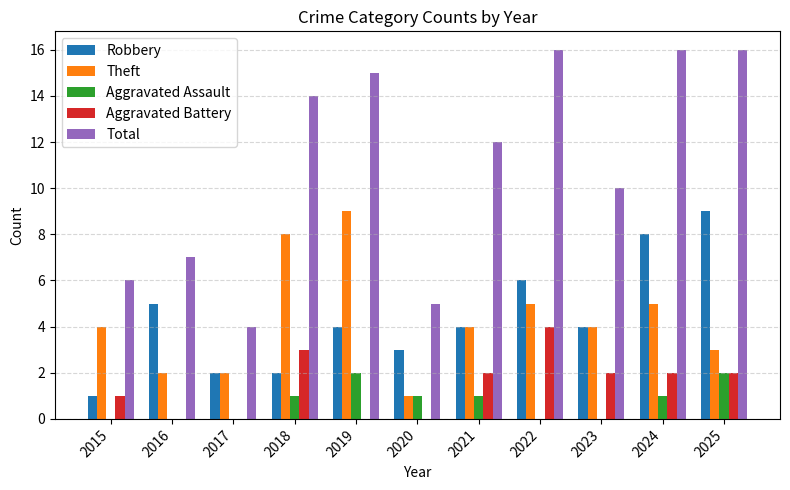

What is the greatest value displayed?

16